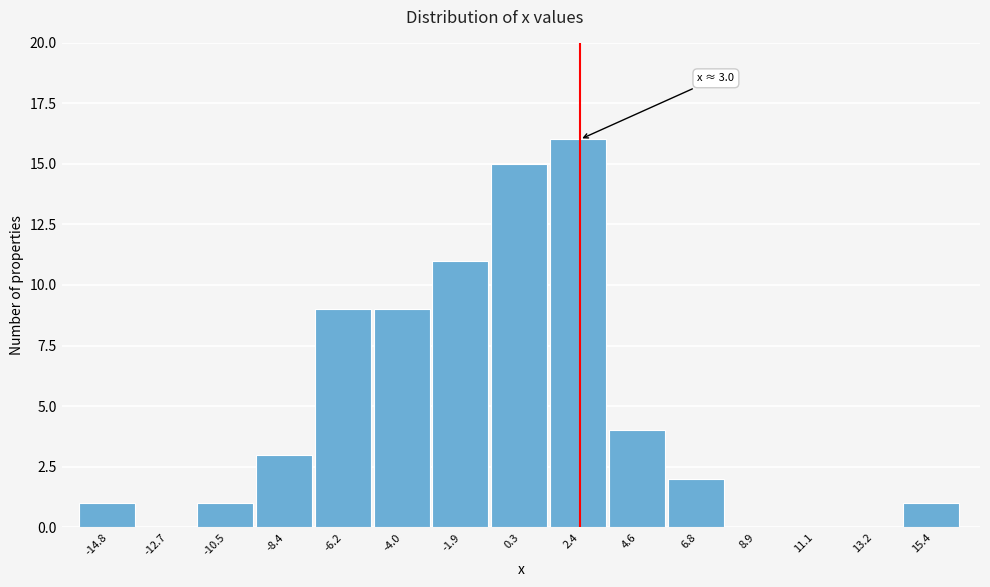

Reading left to right, transcribe all the data shown in this chart.

-14.8=1	-12.7=0	-10.5=1	-8.4=3	-6.2=9	-4.0=9	-1.9=11	0.3=15	2.4=16	4.6=4	6.8=2	8.9=0	11.1=0	13.2=0	15.4=1